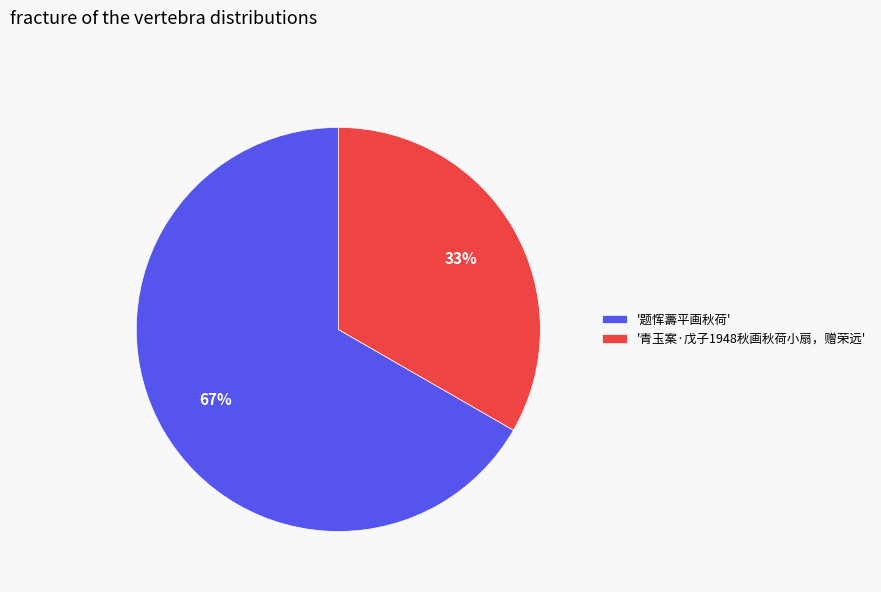

To the nearest percent, what percentage of the pie is '青玉案·戊子1948秋画秋荷小扇，赠荣远'?

33%